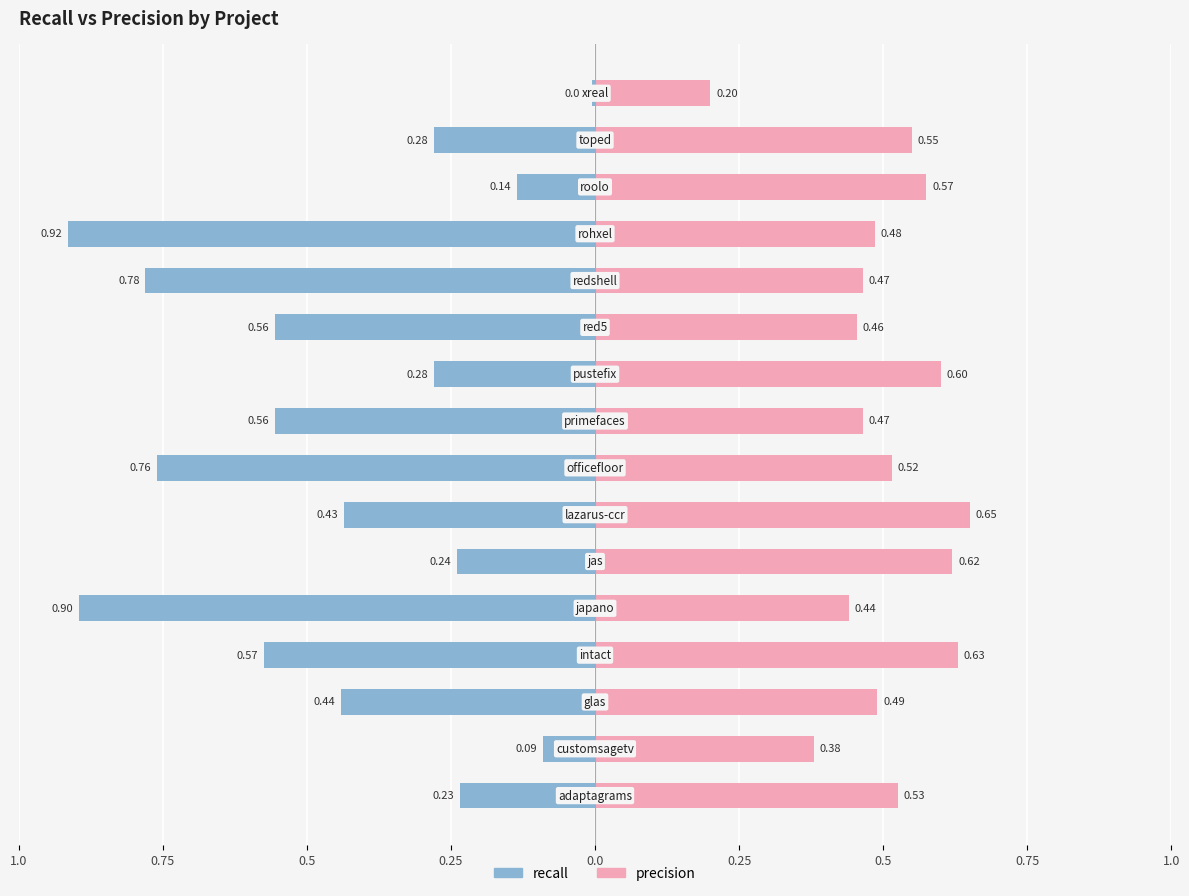

What is the value of the recall bar at the 13th from the left?

-0.9